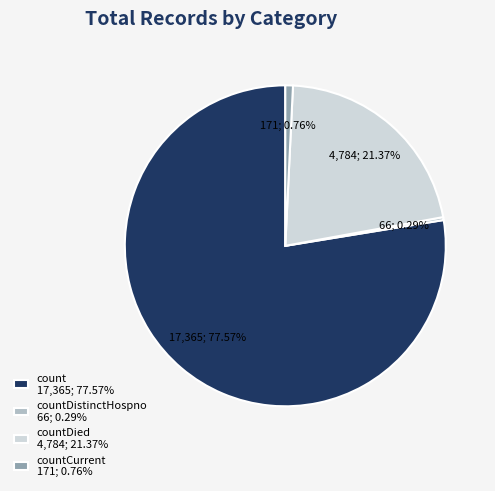

How many segments does this pie chart have?

4